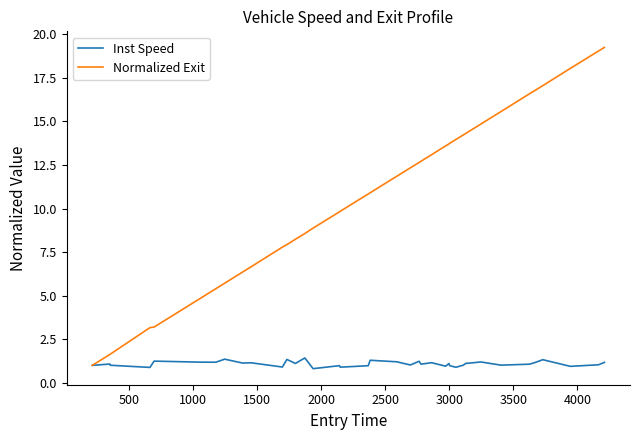

Which series has the widest spread of values?

Normalized Exit